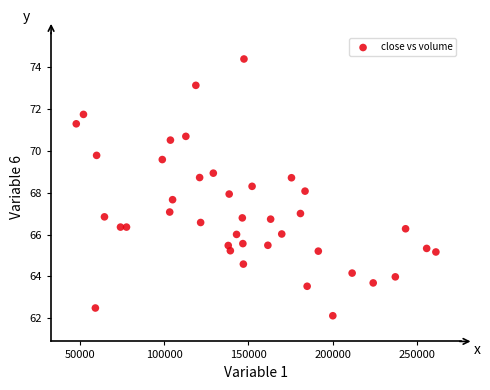

What is the range of X values (max minus min)?

213541.0